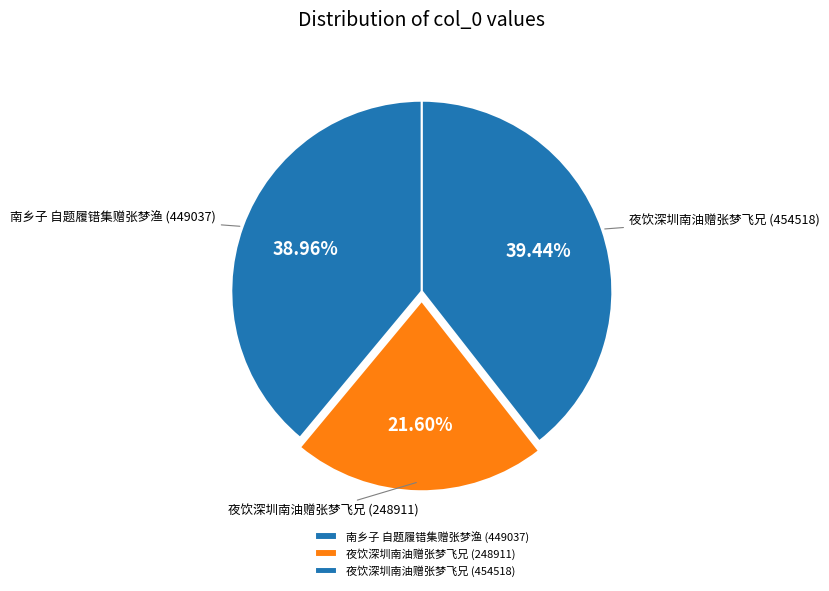

To the nearest percent, what percentage of the pie is 夜饮深圳南油赠张梦飞兄 (248911)?

22%